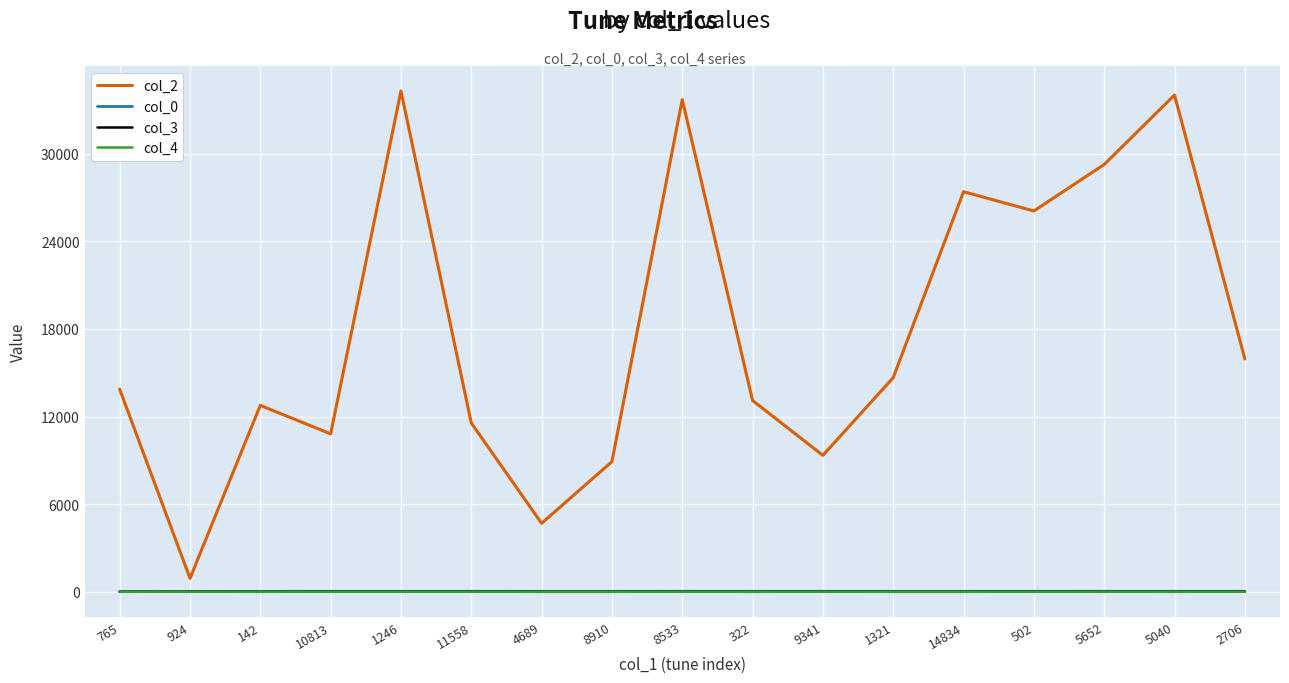

What is the maximum value shown in the chart?

34284